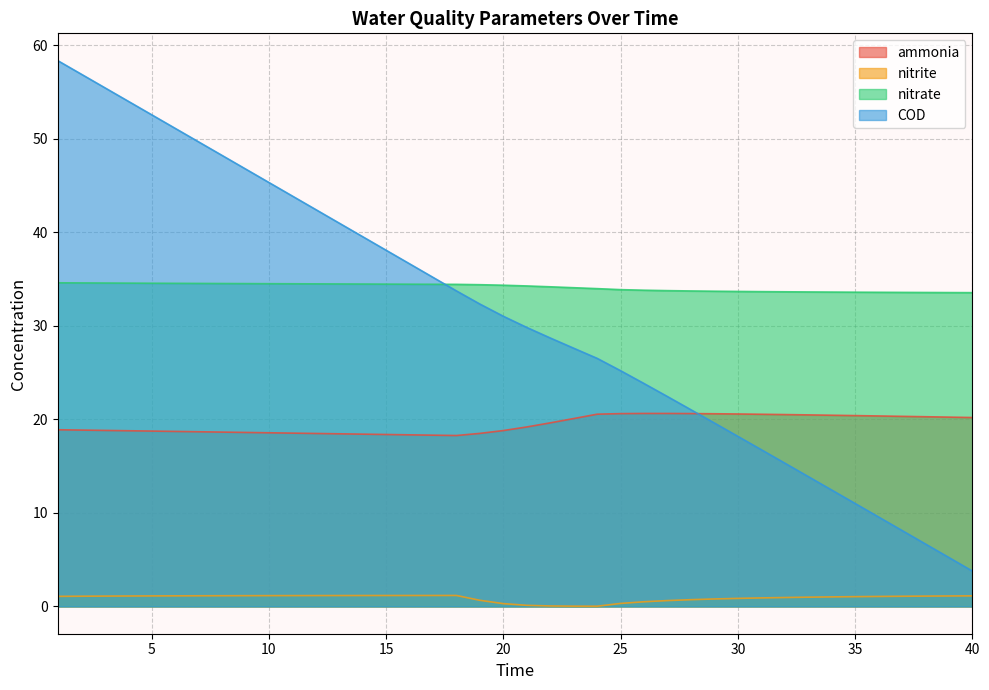

True or false: nitrite and ammonia cross at least once.

False